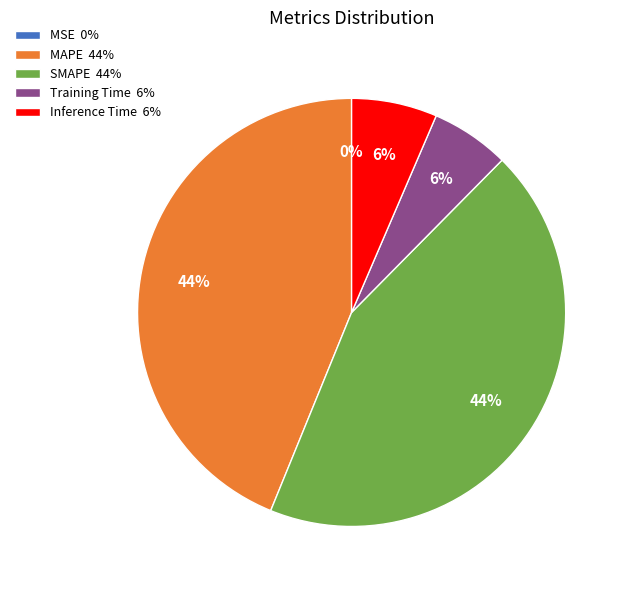

Is the sum of MAPE 44% and SMAPE 44% greater than half?

Yes